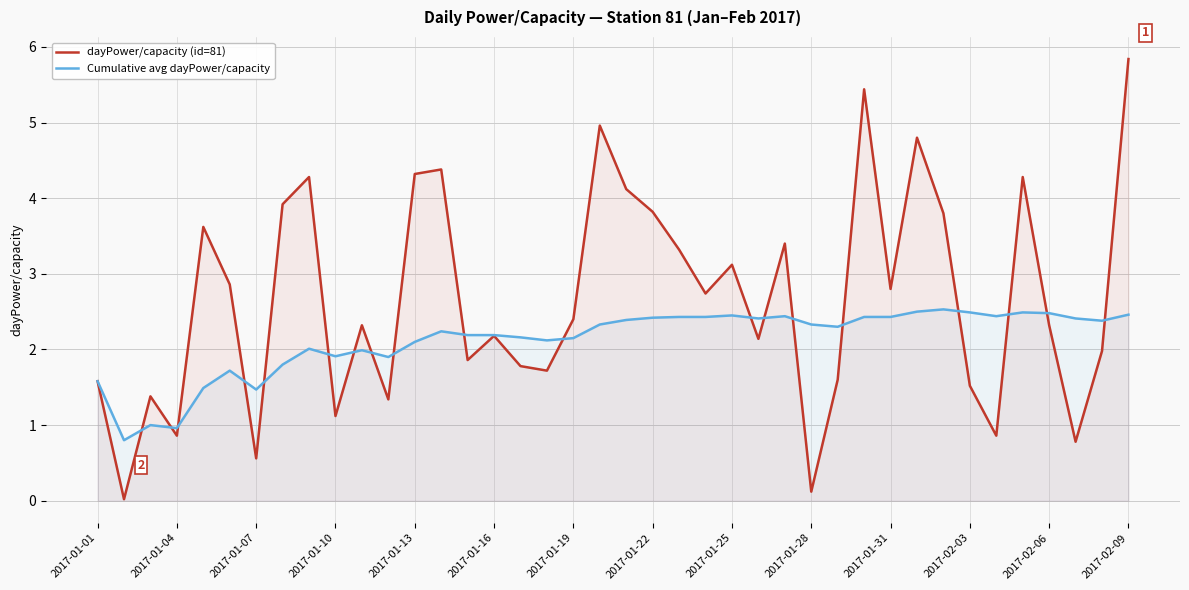

List the series in order of their overall mean, lowest first.

Cumulative avg dayPower/capacity, dayPower/capacity (id=81)